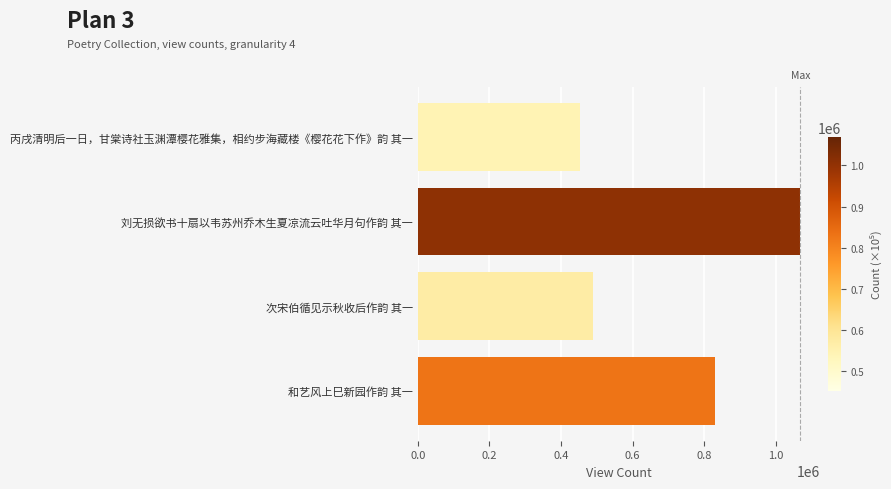

At which label is the value closest to 760797?

和艺风上巳新园作韵 其一